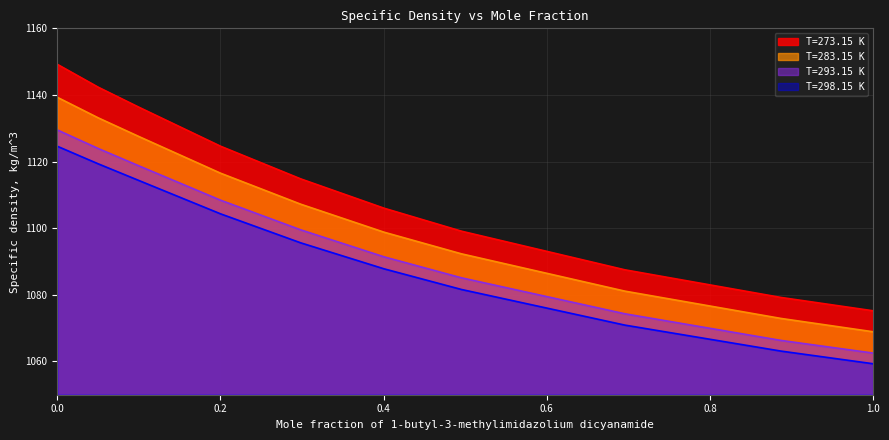

What is the sum of the T=298.15 K values at 0.6957 and 0.4005?

2158.7